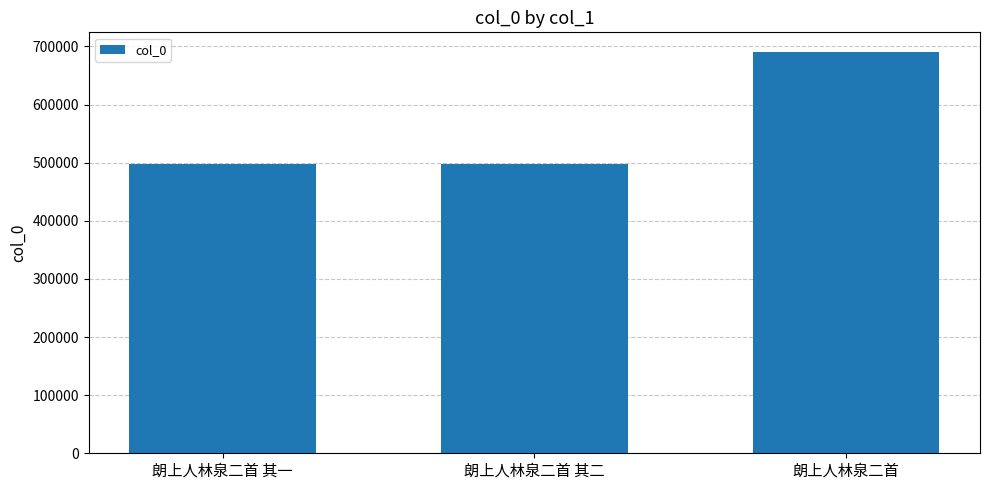

What is the maximum value shown in the chart?

689806